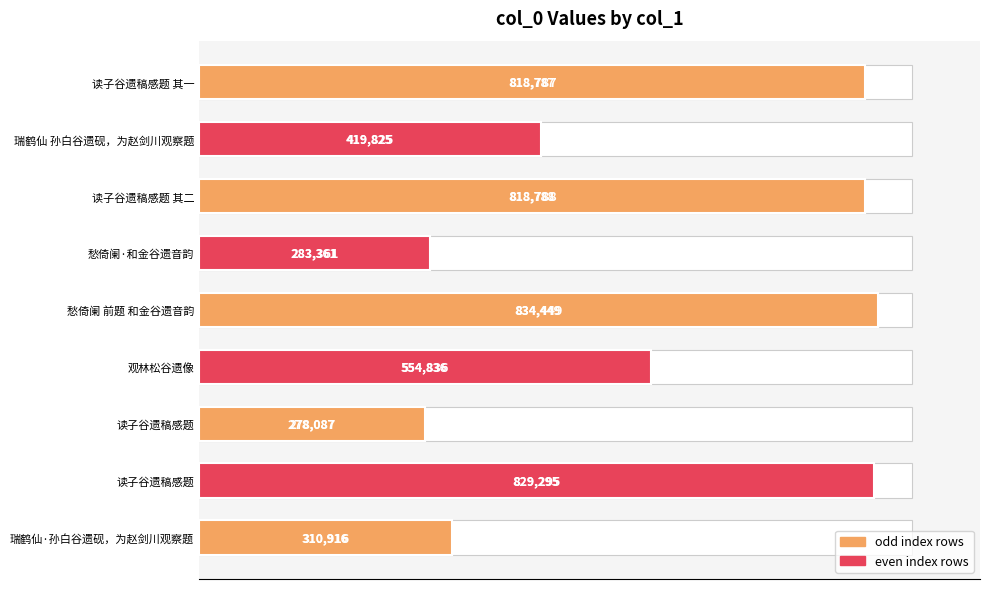

What value does the data have at 瑞鹤仙 孙白谷遗砚，为赵剑川观察题, to the nearest 50?

419800